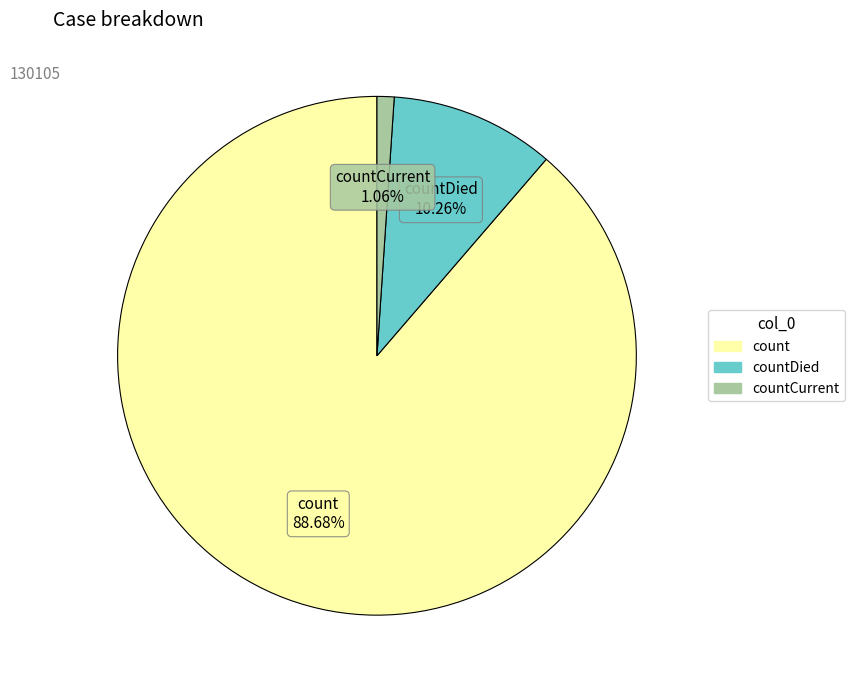

Is there a majority slice in this chart?

Yes